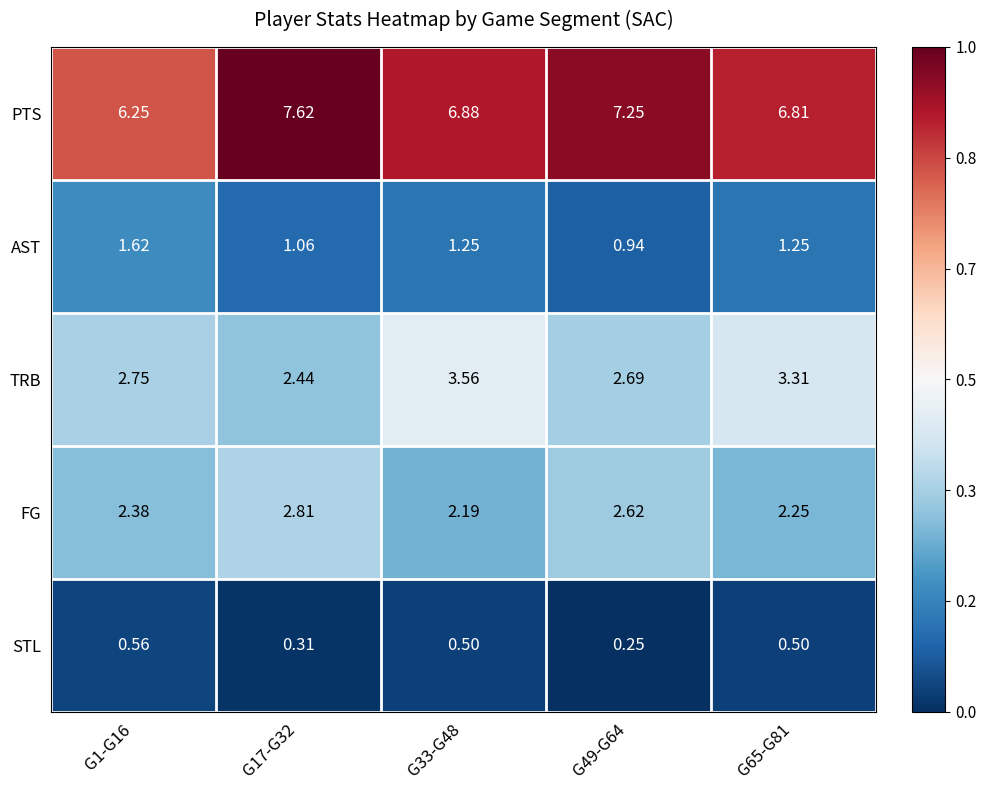

Rank the series by their maximum value, from highest to lowest.

PTS, TRB, FG, AST, STL